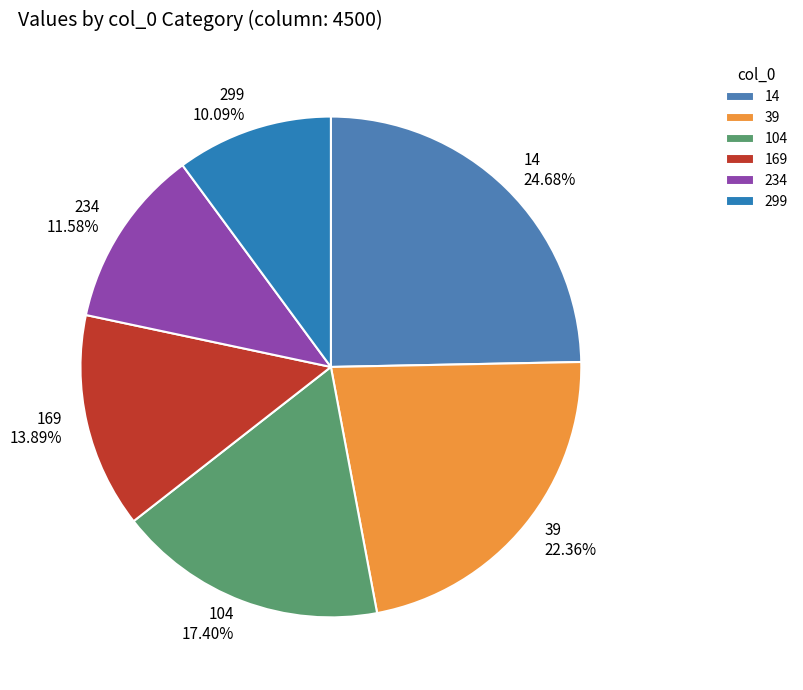

Combined, do 169 and 39 account for over 50%?

No